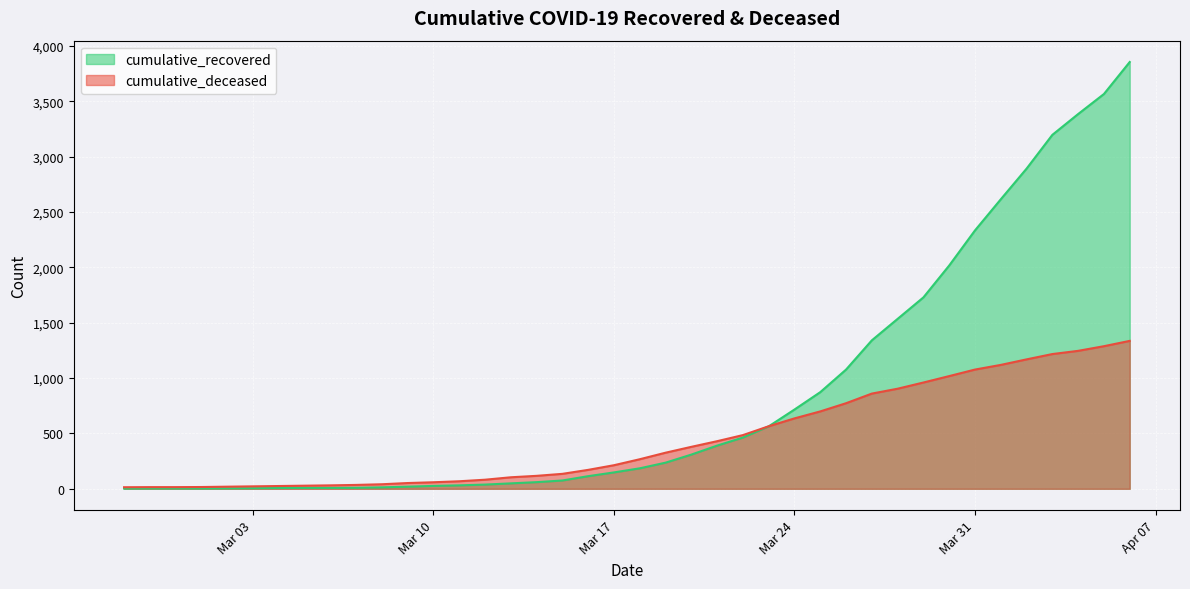

What is the value of the cumulative_deceased point at the 17th from the left?

117